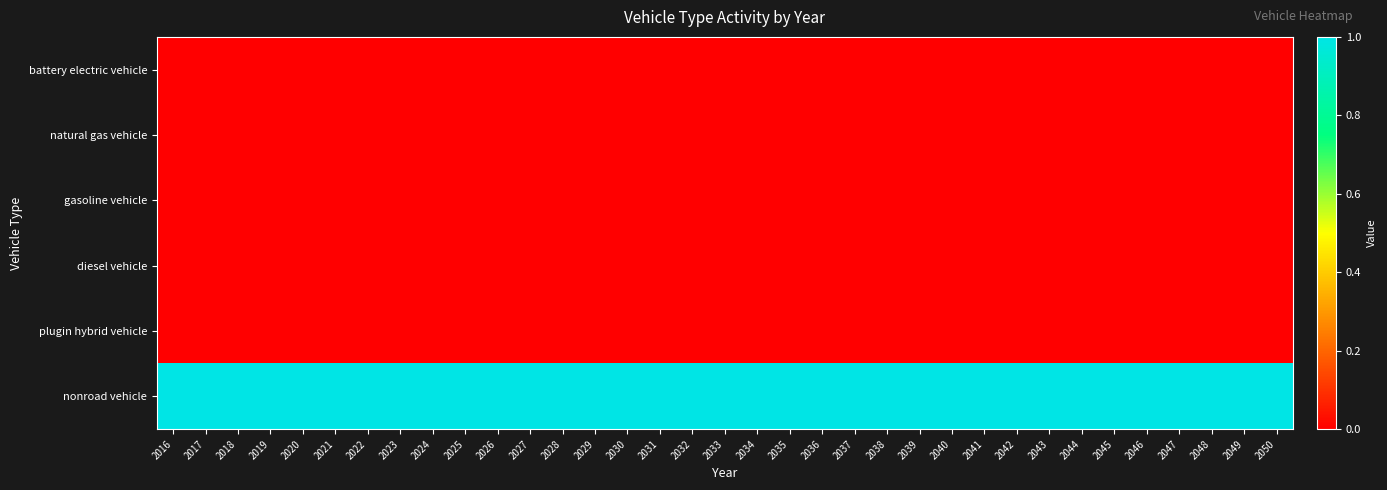

Rank the series at 2048 from lowest to highest value.

battery electric vehicle, natural gas vehicle, gasoline vehicle, diesel vehicle, plugin hybrid vehicle, nonroad vehicle